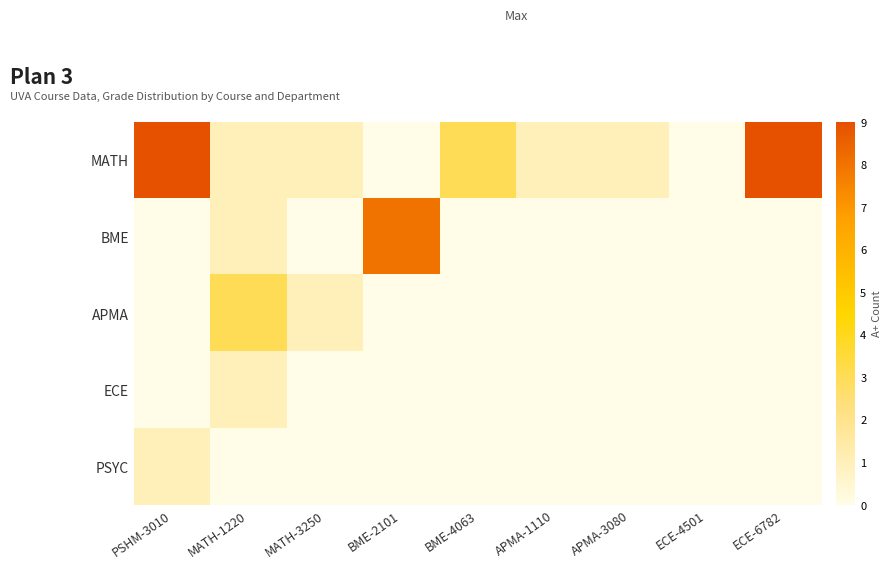

Count the number of data series in this chart.

5